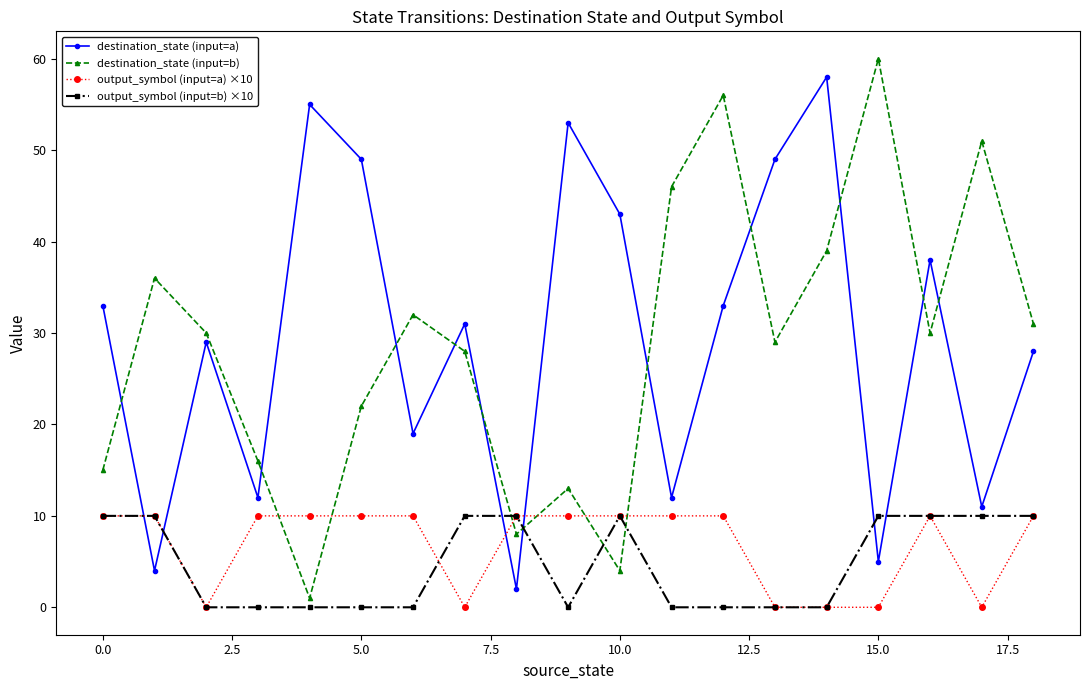

At how many categories does at least one series exceed 35?

12